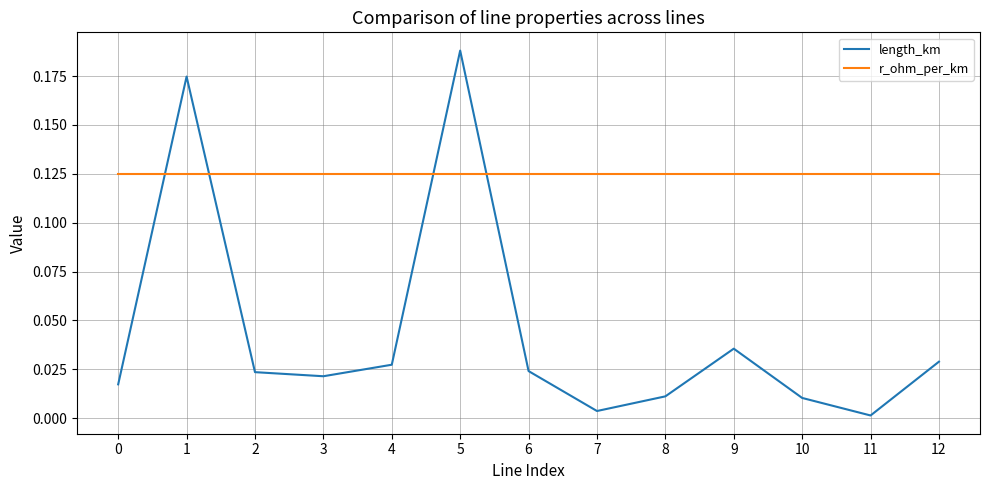

Which series has the widest spread of values?

length_km